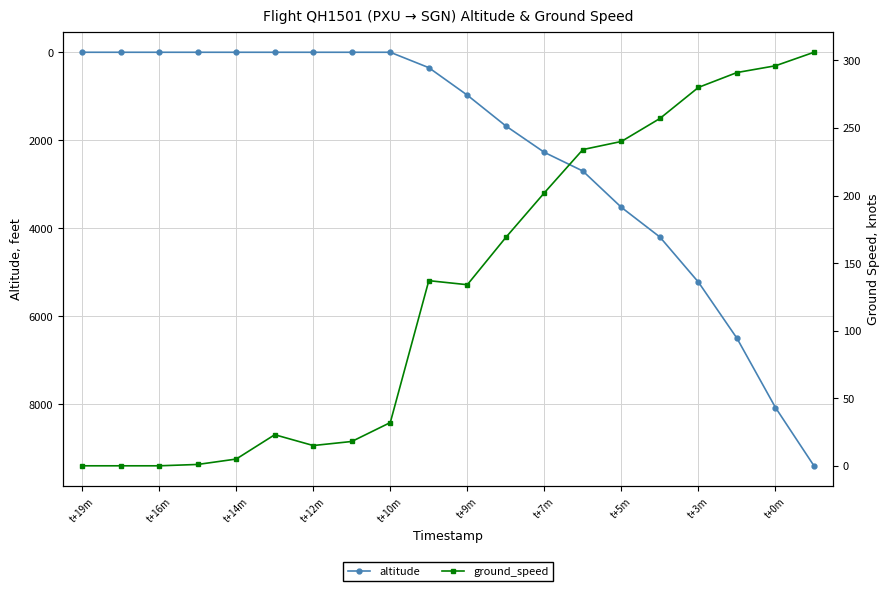

The value of altitude at 19 is 4497. True or false?

False